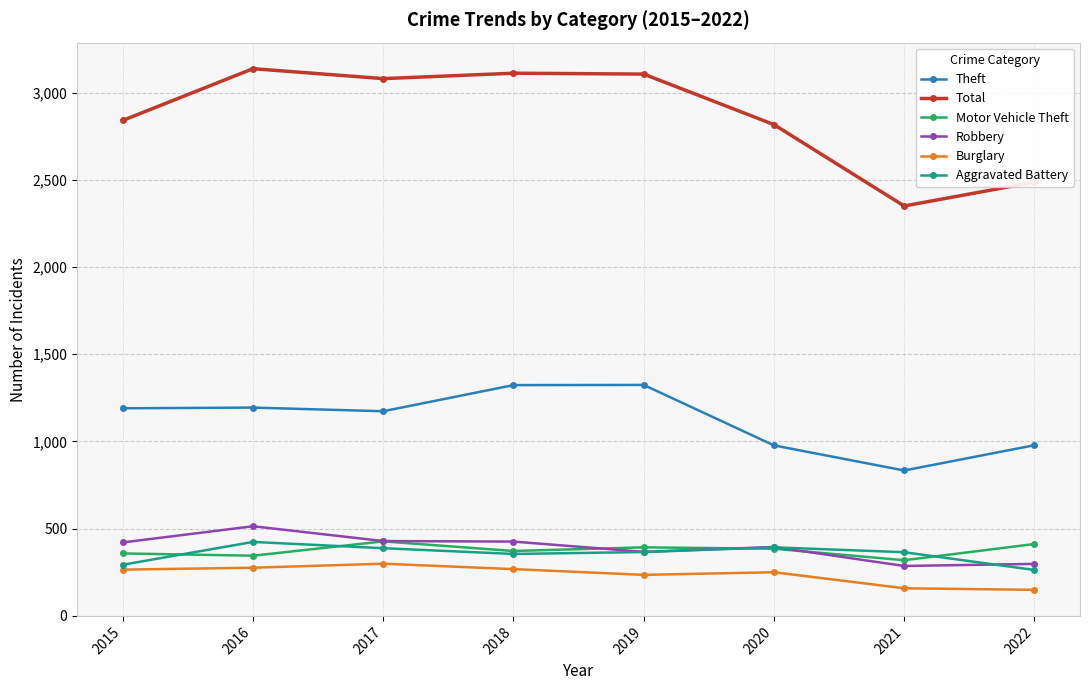

The value of Total at 2021 is 2351. True or false?

True